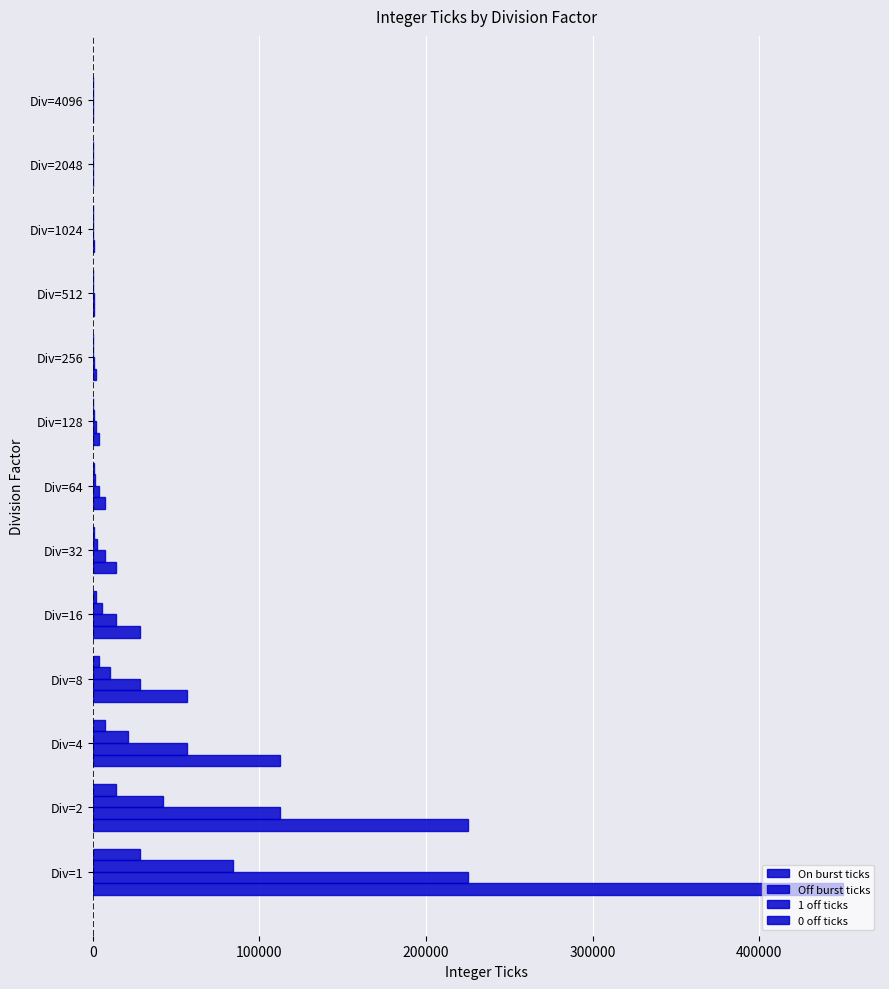

What position from the left is 6?

7